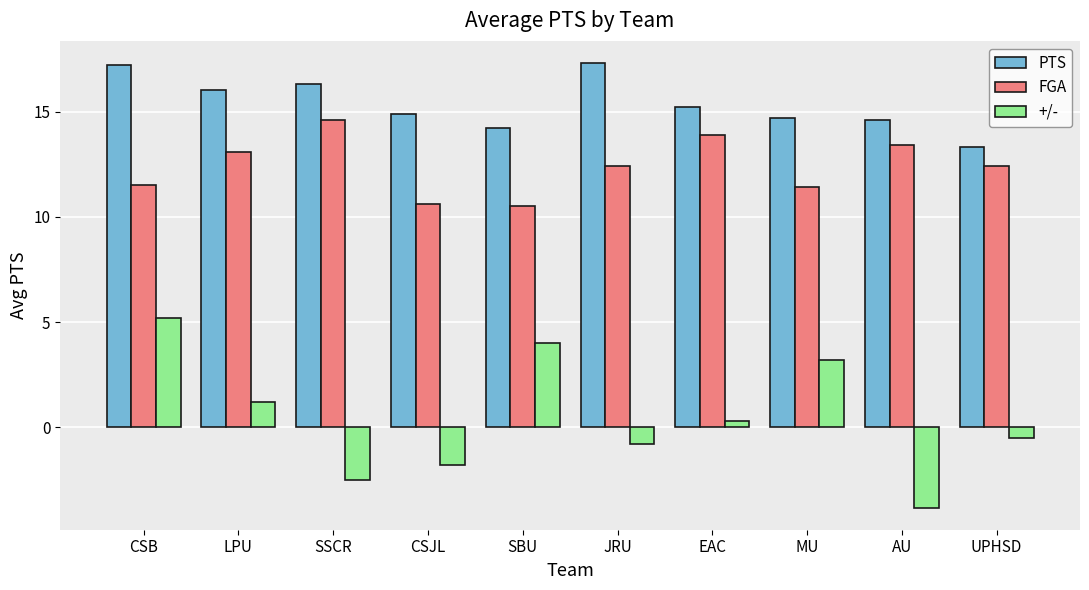

Which series has the largest total across all categories?

PTS